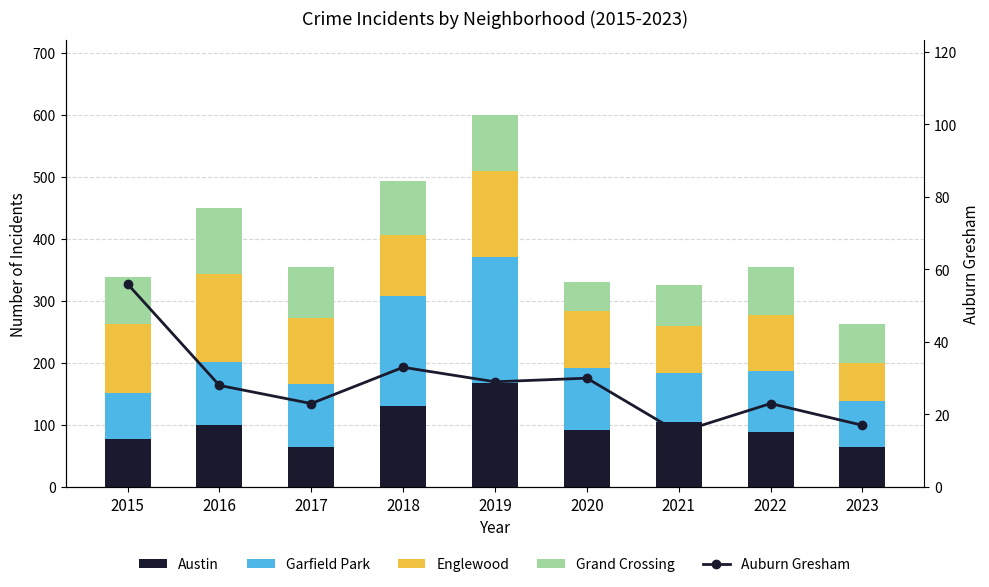

Rank the series by their maximum value, from highest to lowest.

Garfield Park, Austin, Englewood, Grand Crossing, Auburn Gresham